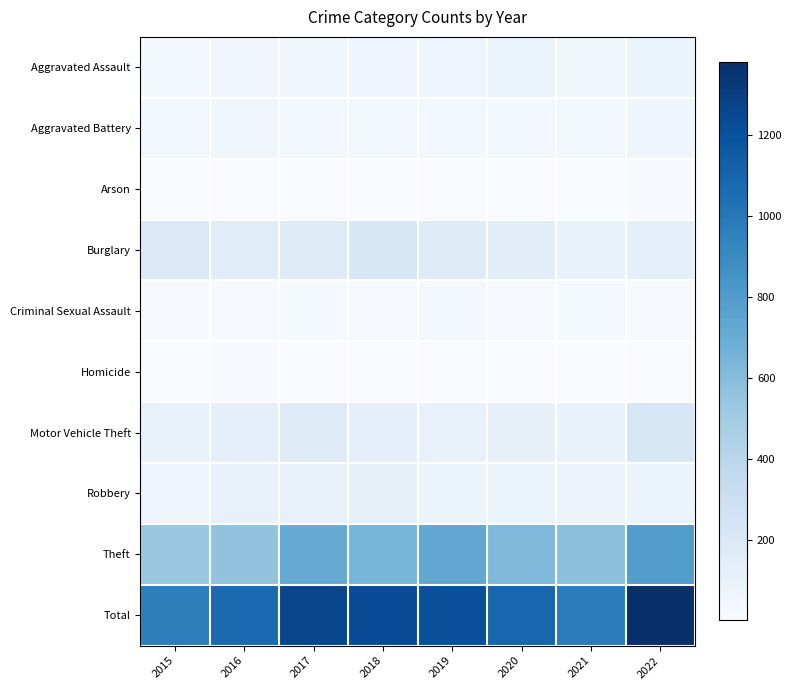

List the series in order of their peak value, lowest first.

Arson, Homicide, Criminal Sexual Assault, Aggravated Battery, Aggravated Assault, Robbery, Burglary, Motor Vehicle Theft, Theft, Total